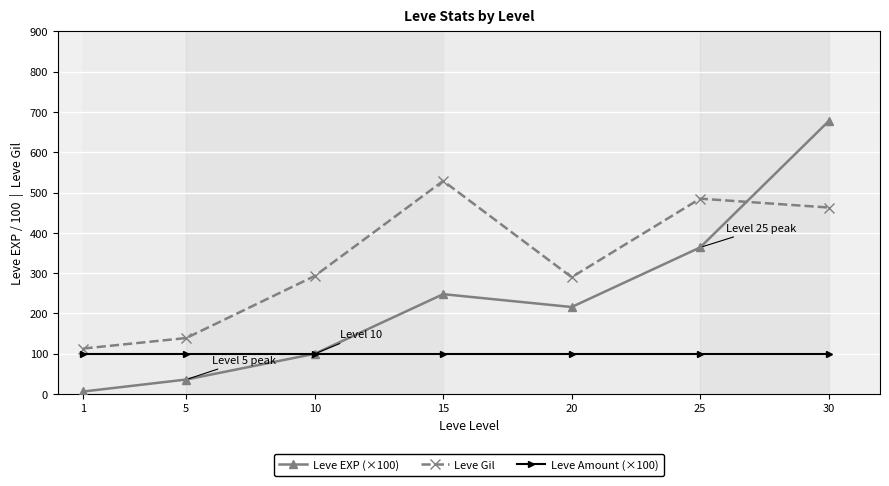

True or false: Leve Amount (×100) has a value of 65.1 at 25.

False